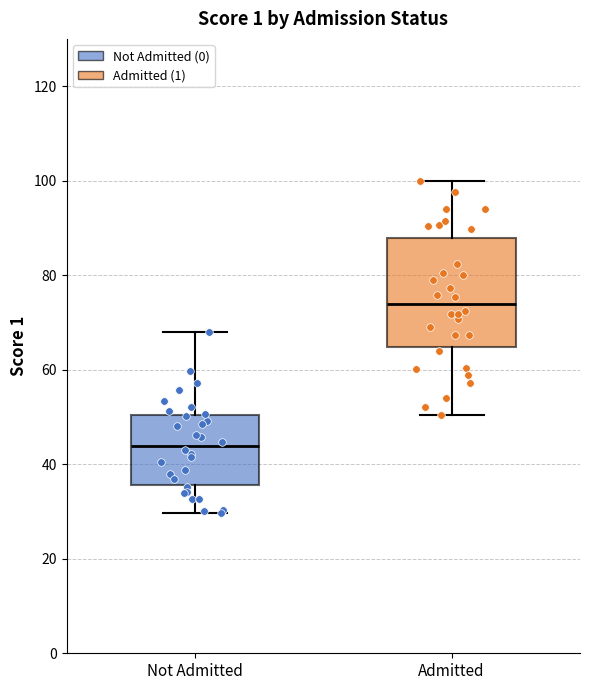

Reading left to right, read every box against the y-axis: the position of its median line, the range the box covers, and the ends of its whiskers. The values are not printed on the chart, so give them approximately, as read against the axis.

Not Admitted: median 44, box 36 to 50, whiskers 30 to 68
Admitted: median 74, box 64 to 88, whiskers 50 to 100